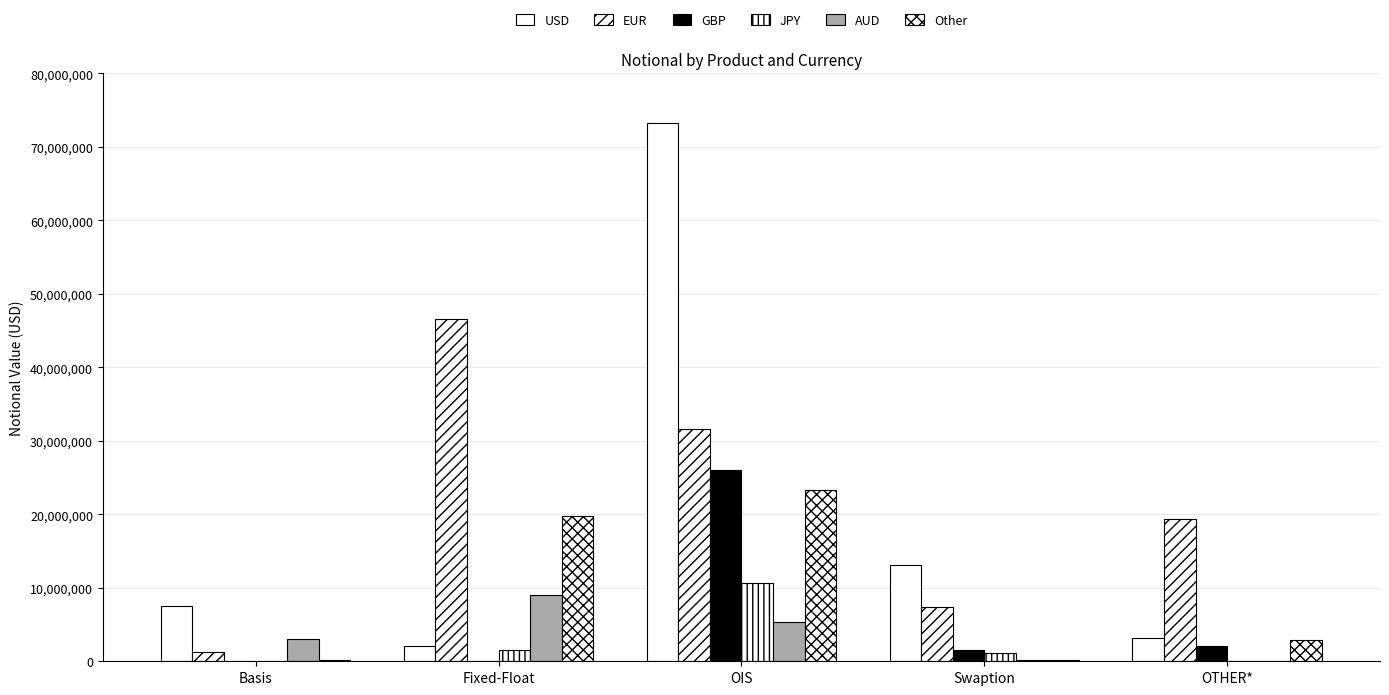

Which has a higher value, Swaption or Basis?

Swaption